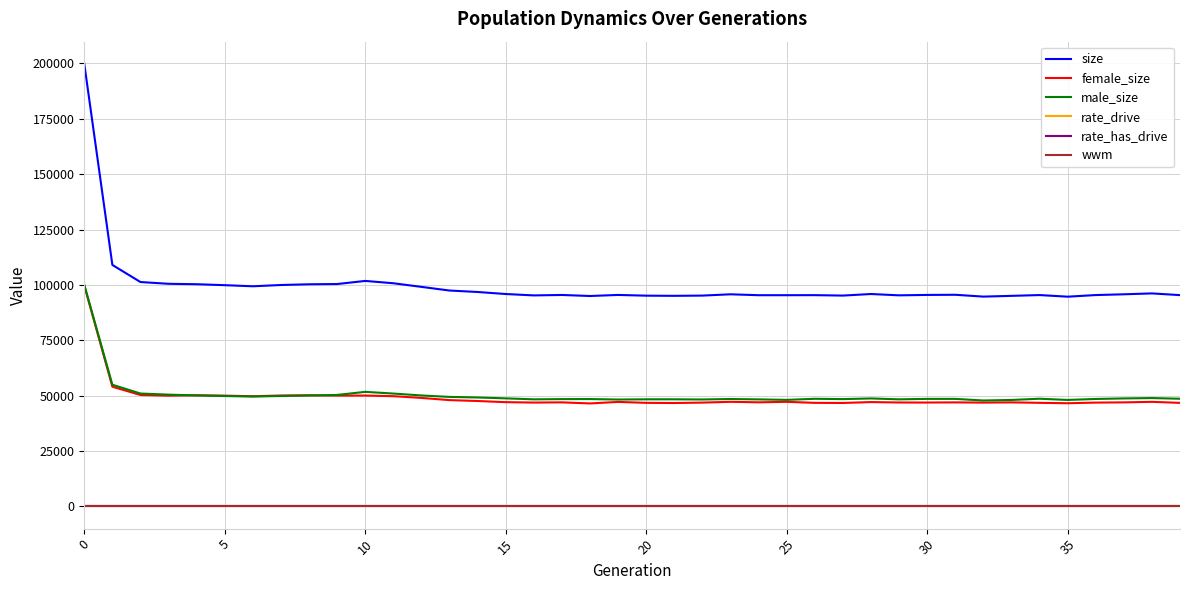

Which series has the widest spread of values?

size